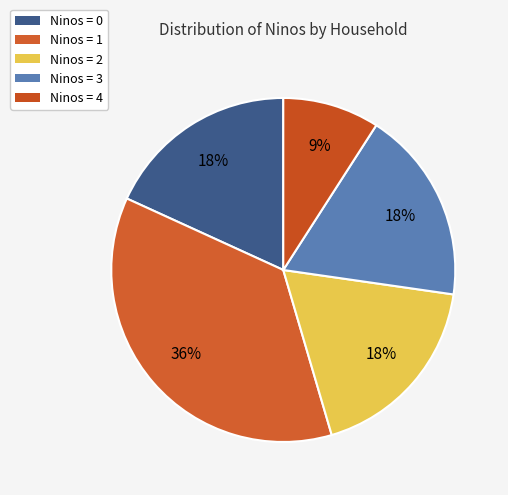

How many slices are in this pie chart?

5